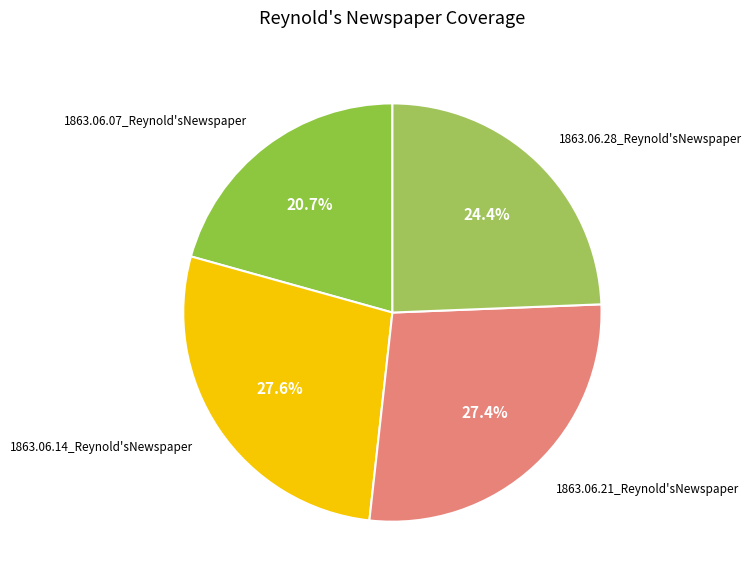

How many slices are in this pie chart?

4